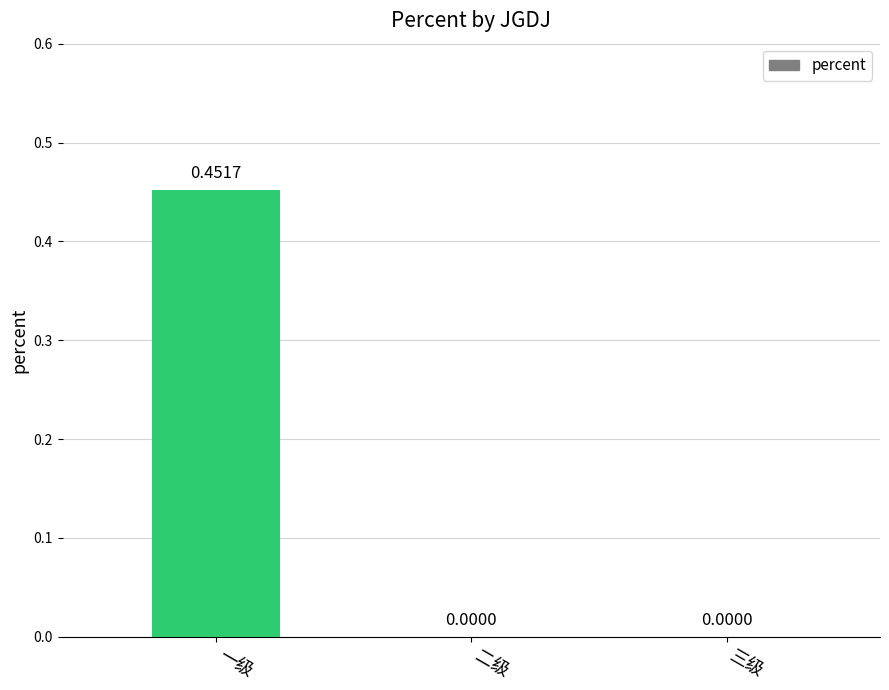

What is the change in value from 一级 to 三级?

-0.5